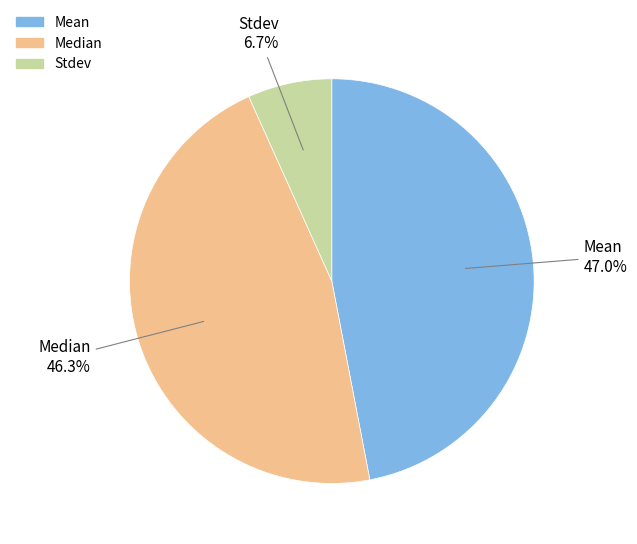

Is Stdev the majority of the pie?

No